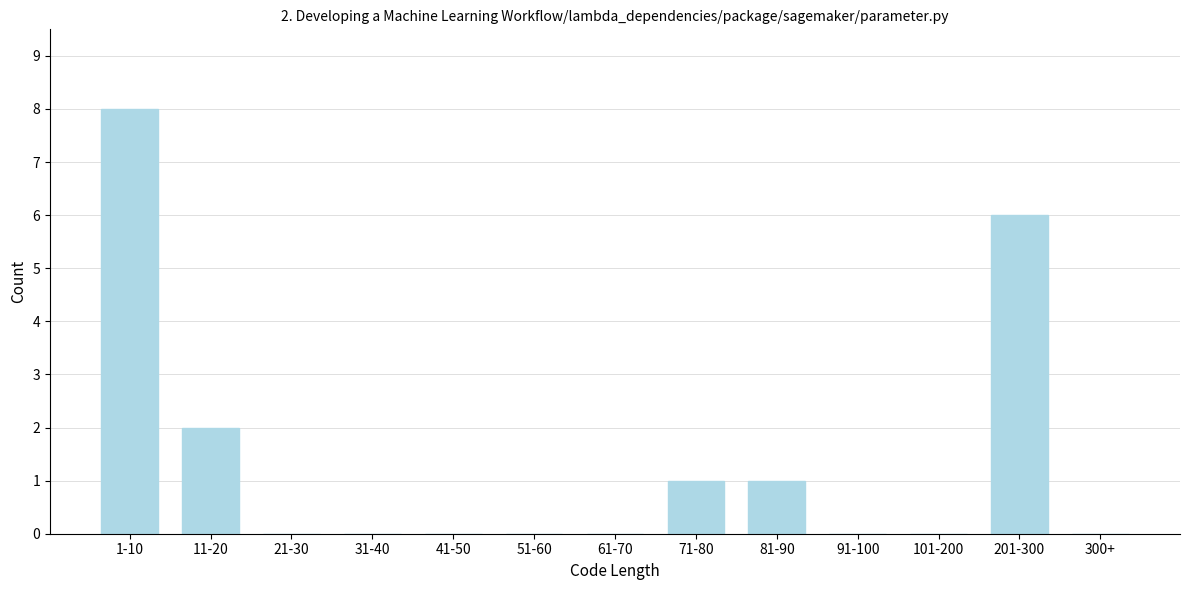

Reading left to right, extract all data points from this chart.

1-10=8	11-20=2	21-30=0	31-40=0	41-50=0	51-60=0	61-70=0	71-80=1	81-90=1	91-100=0	101-200=0	201-300=6	300+=0